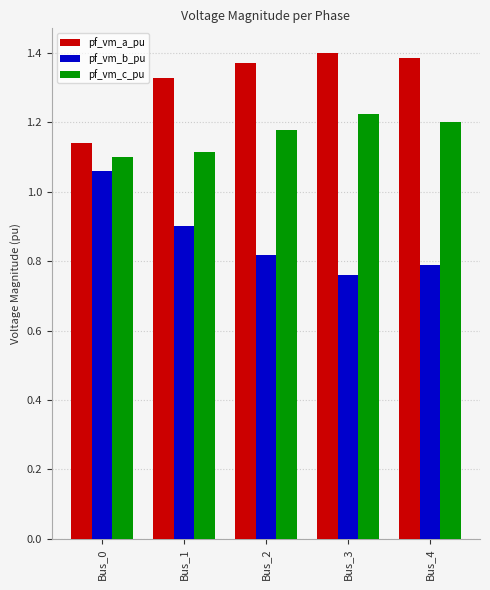

How many bars are there in each group?

3